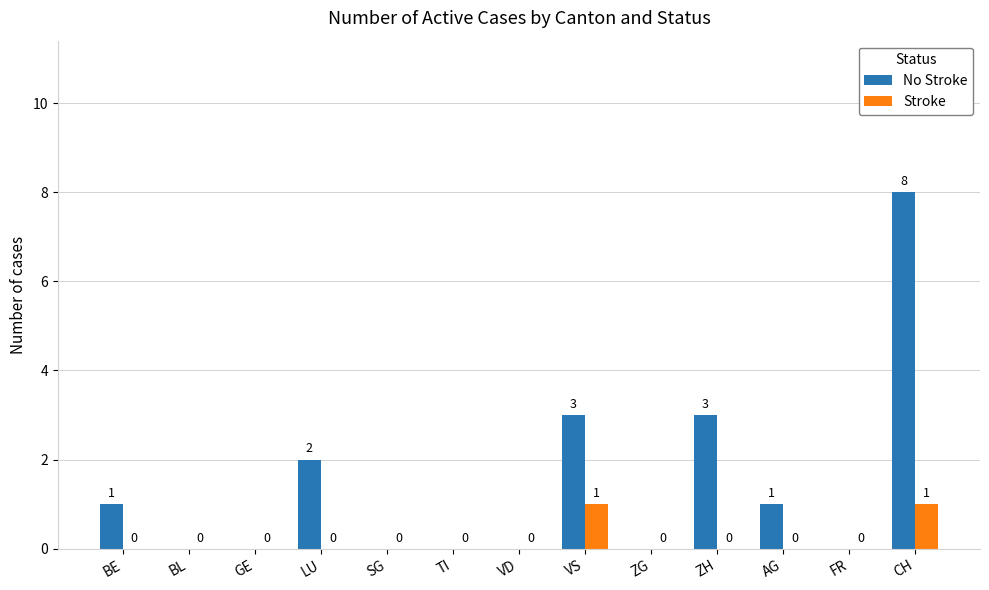

Which series changed the most between TI and VS?

No Stroke